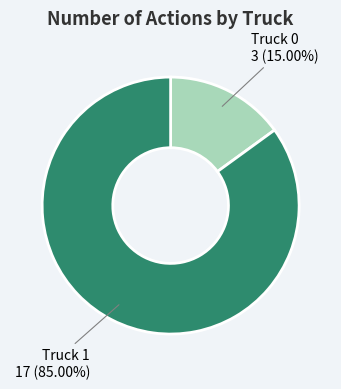

Is there any slice that represents more than half of the pie?

Yes